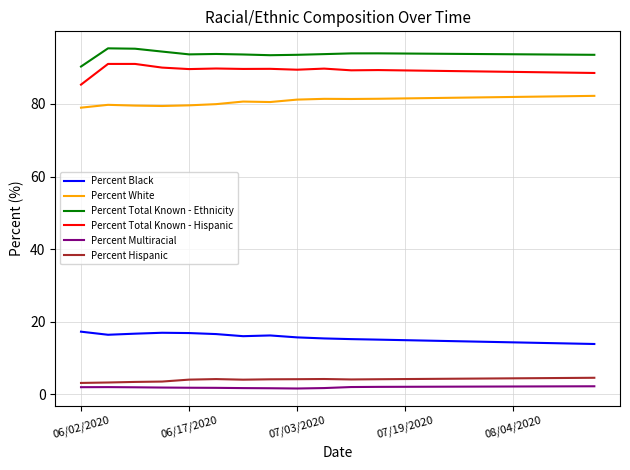

Does the chart have visible grid lines?

Yes